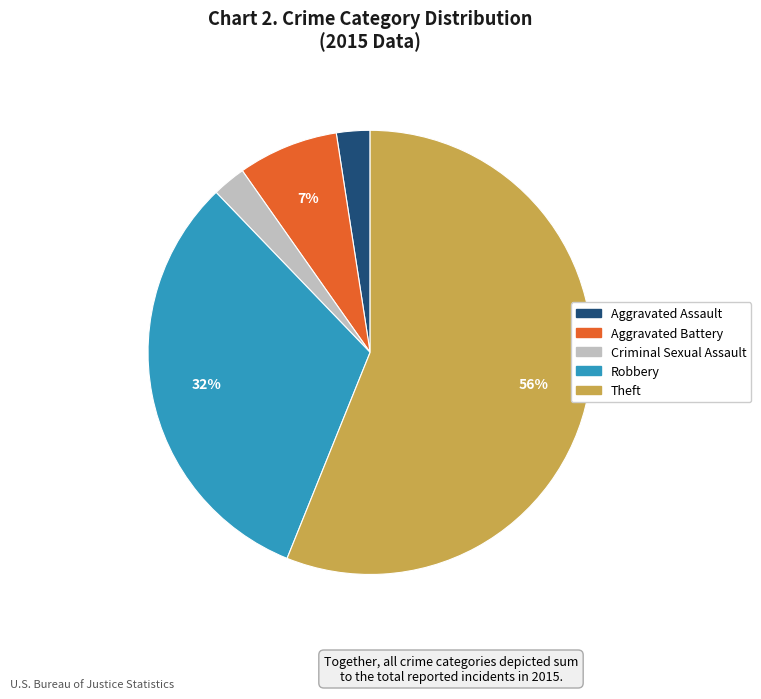

True or false: Aggravated Battery accounts for 19% of the total.

False